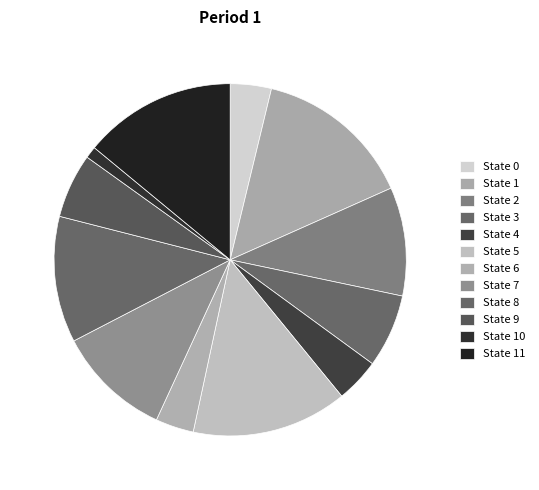

How many segments does this pie chart have?

12